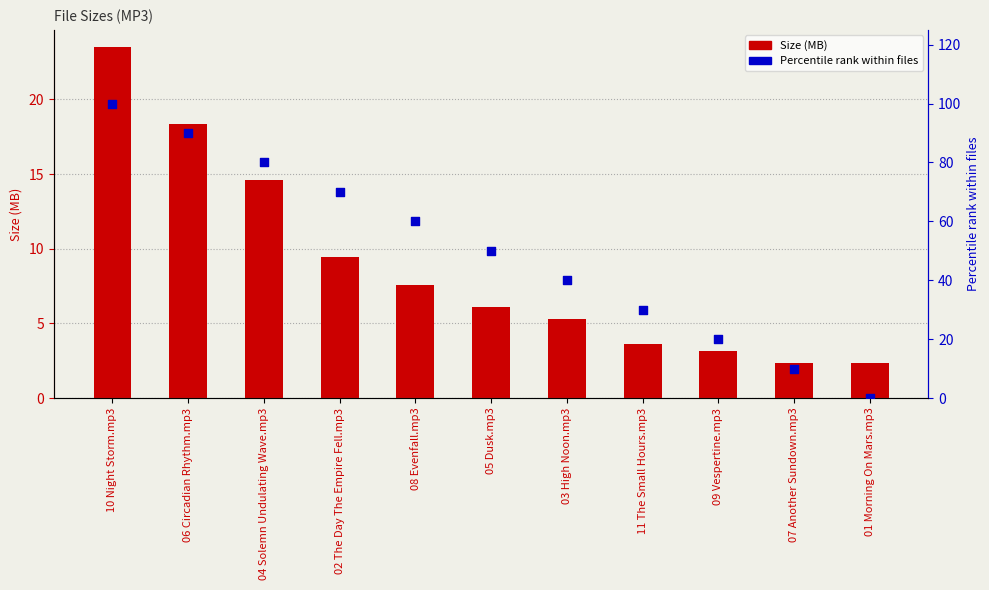

At how many categories does at least one series exceed 61?

4